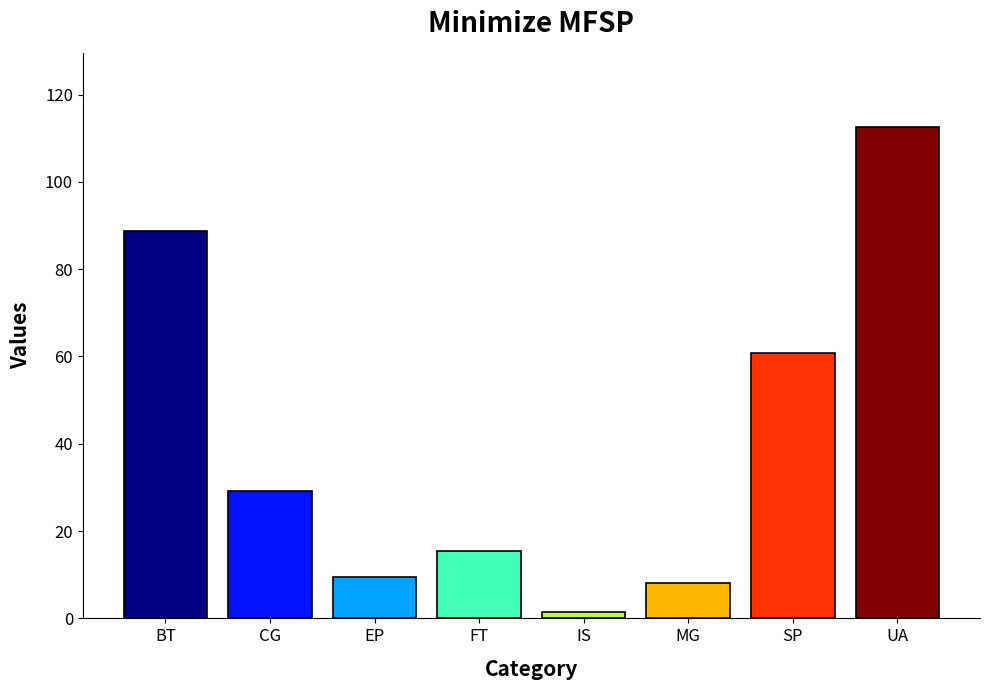

How many values exceed 29?

4